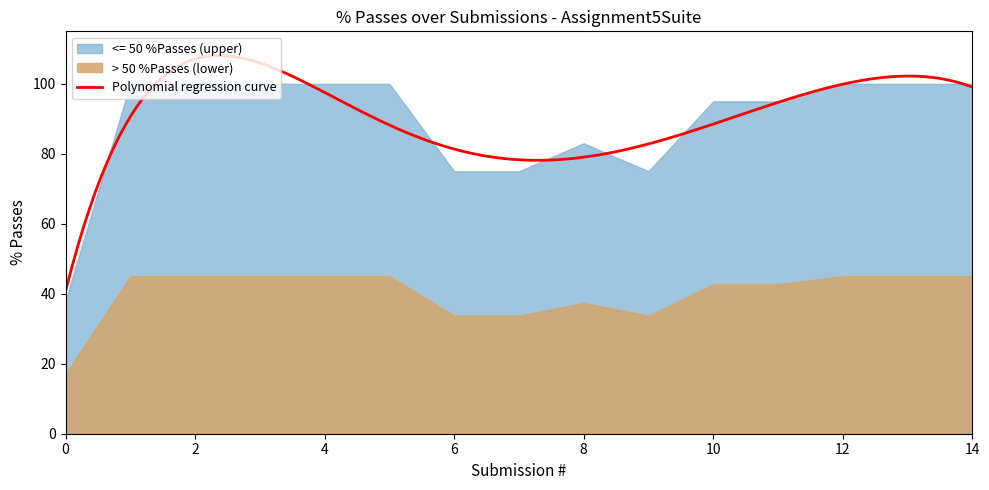

How many values are below 100?

7